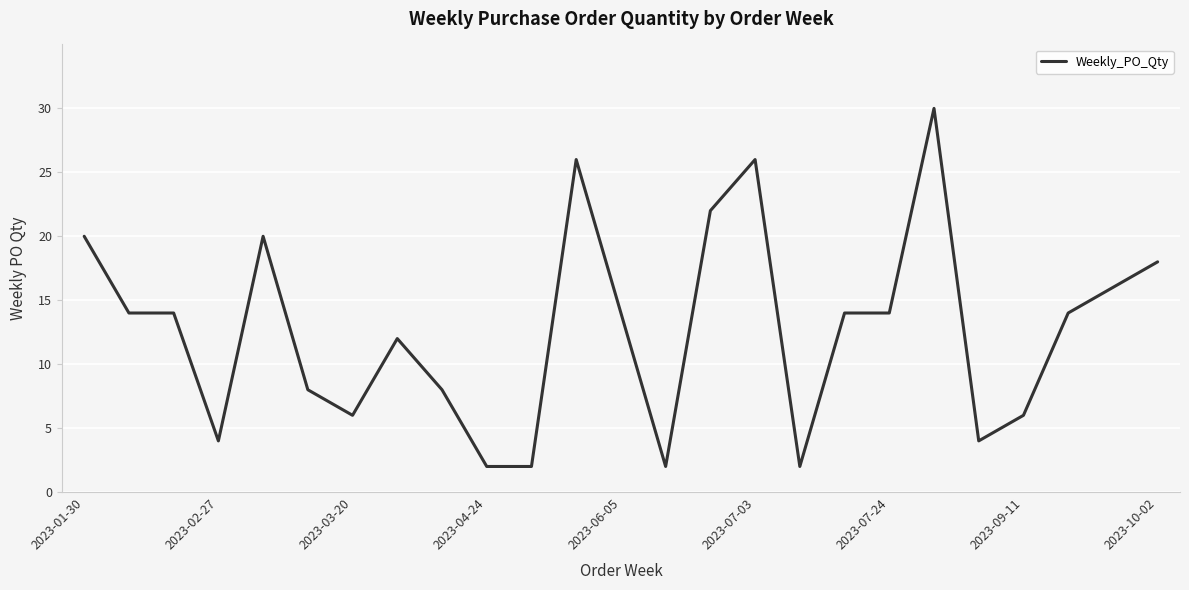

What is the greatest value displayed?

30